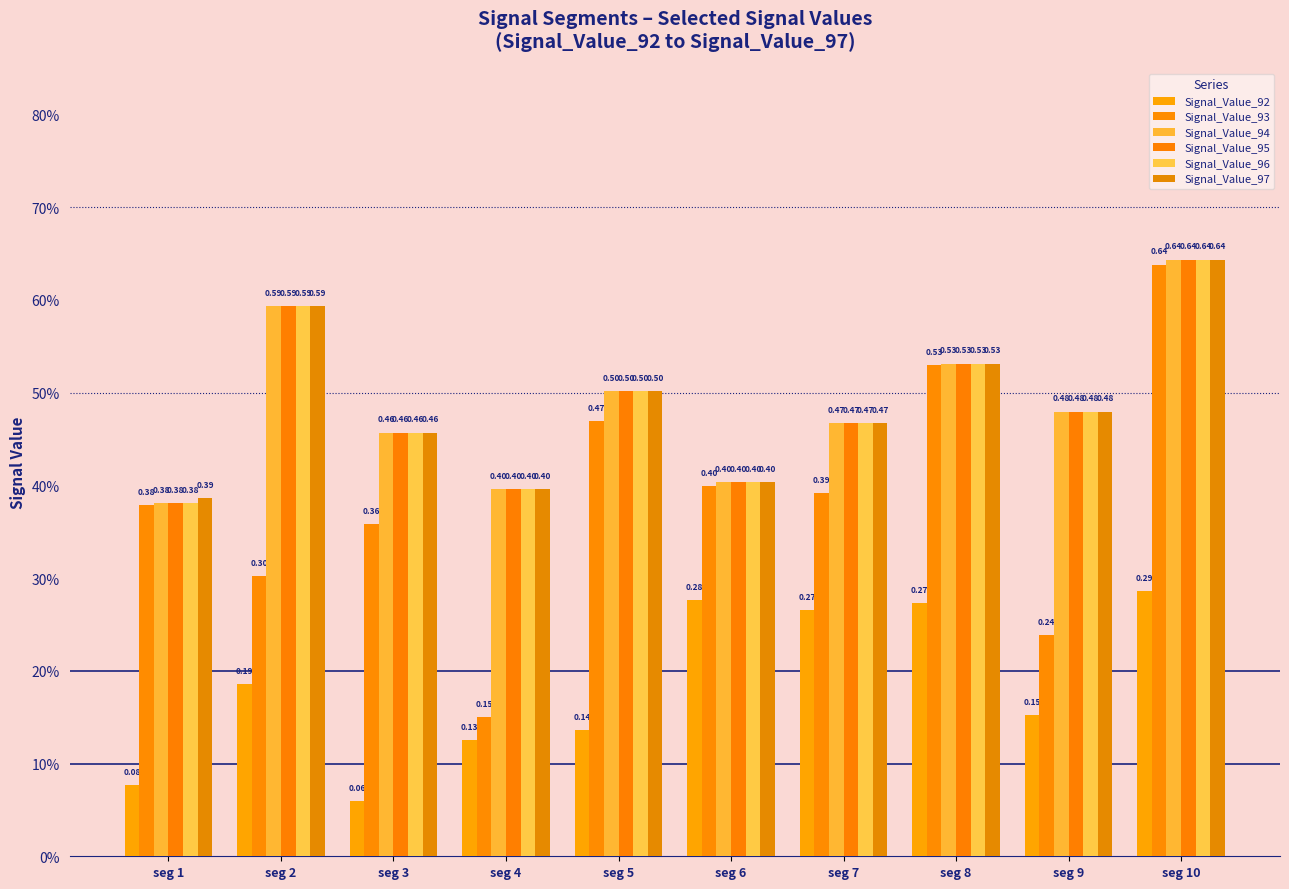

The Signal_Value_92 series shows 0.3 at seg 6. True or false?

True